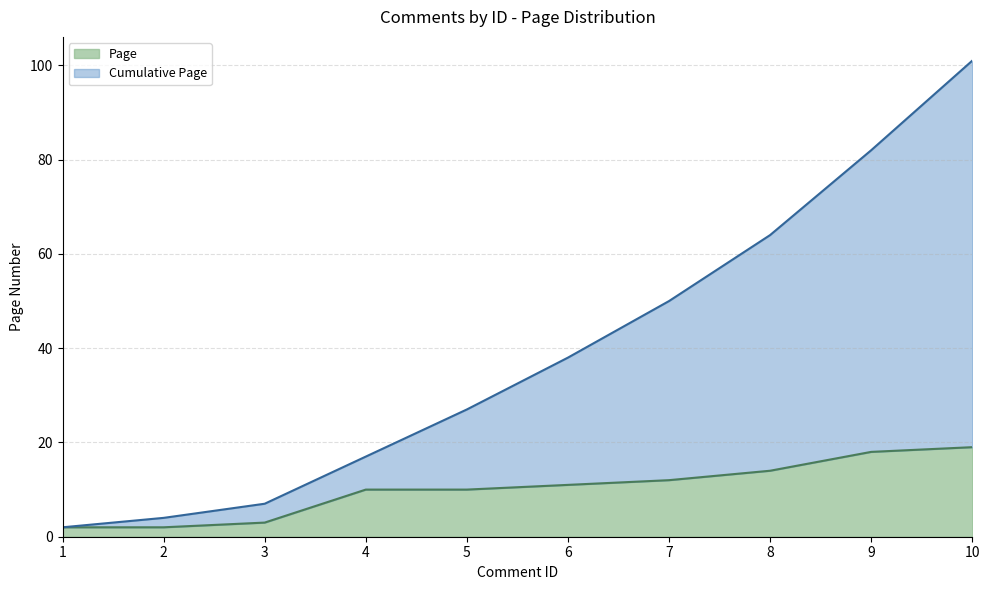

Which series has the largest range (max minus min)?

Cumulative Page